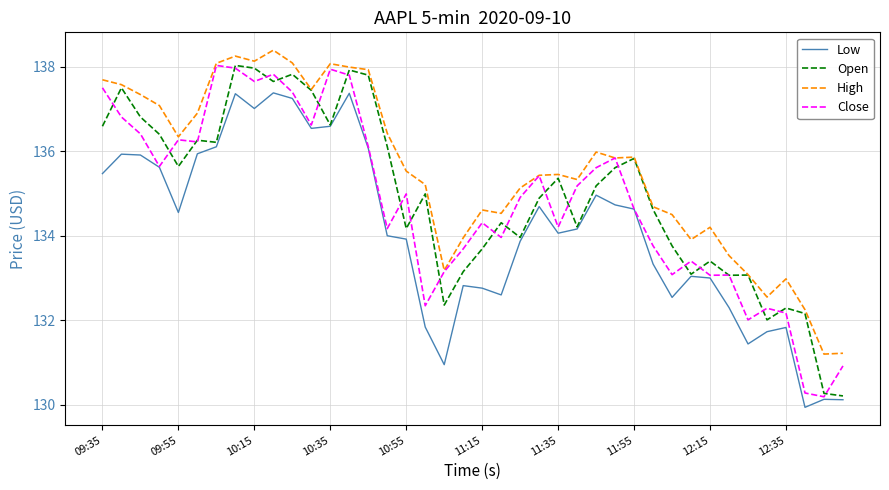

How many series are shown in this chart?

4